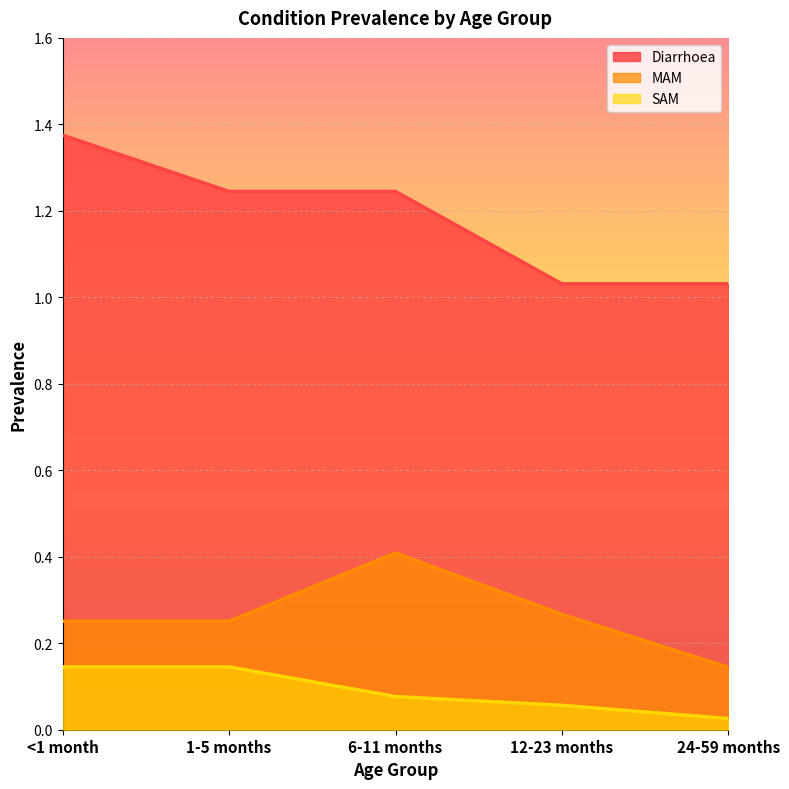

What is the sum of all Diarrhoea values?

5.9